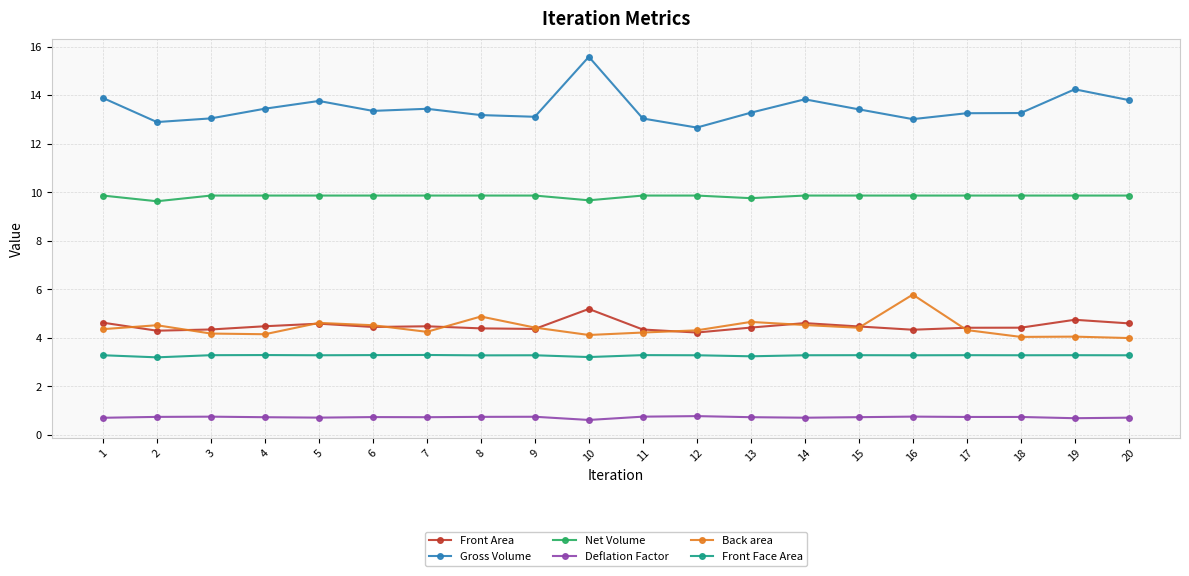

What is the spread (max minus min) of values at 15?

12.7